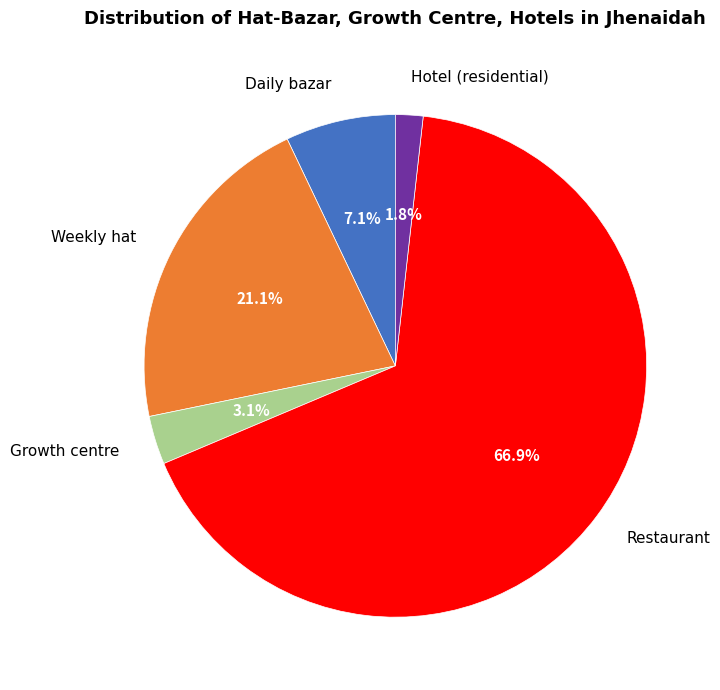

Which slice is the largest?

Restaurant